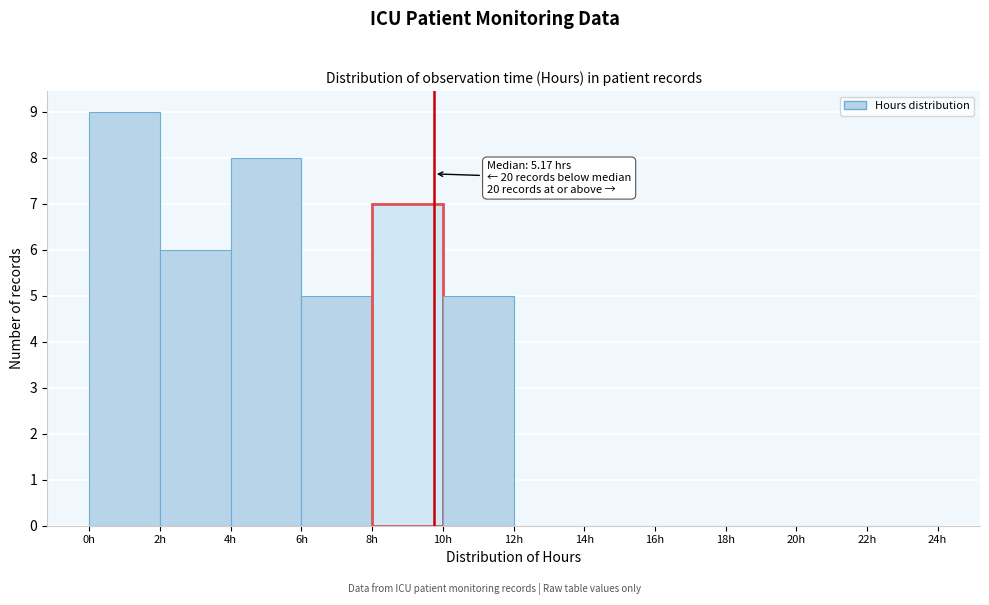

Over which range of the x-axis is the bar tallest?

0 to 2